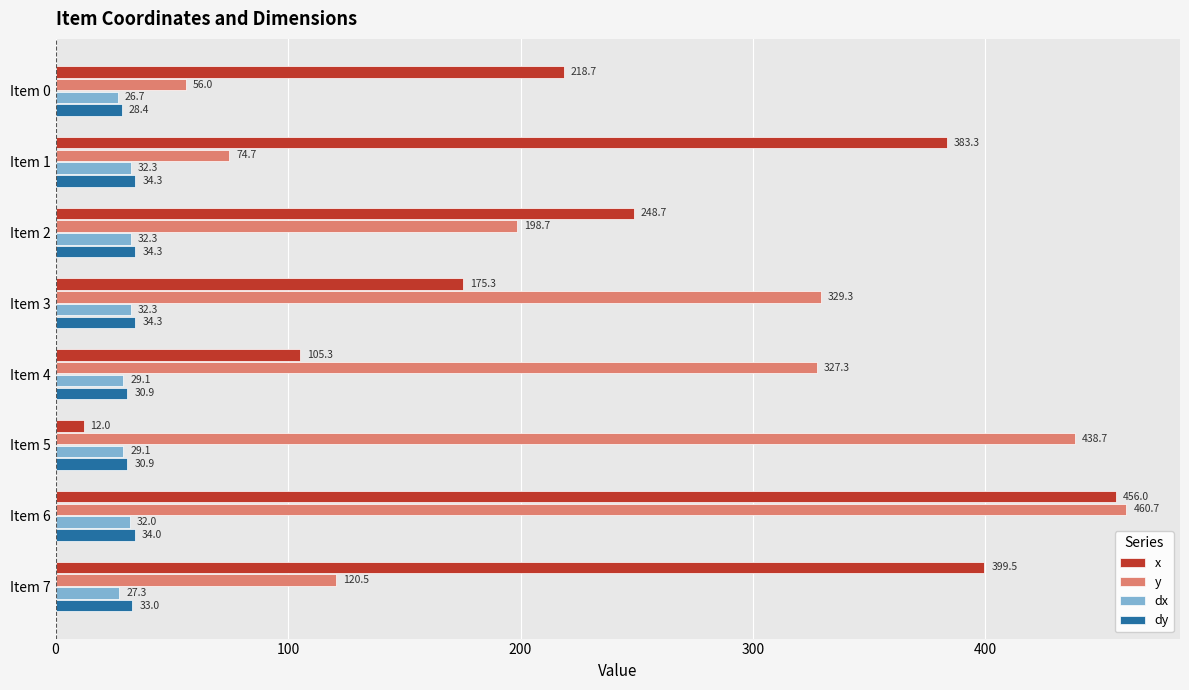

Which series has the widest spread of values?

x